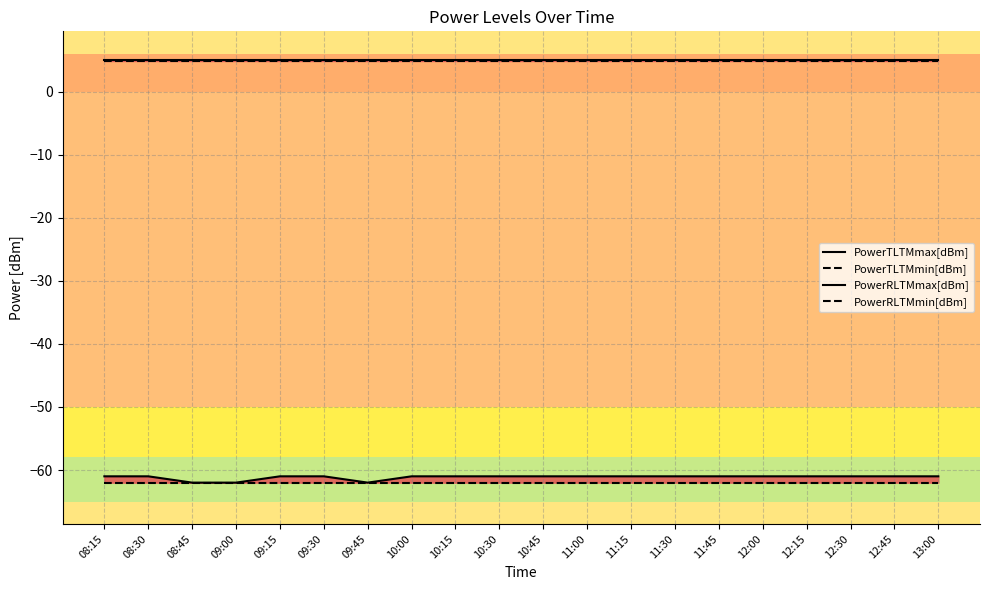

At which category is the sum across all series the highest?

08:15